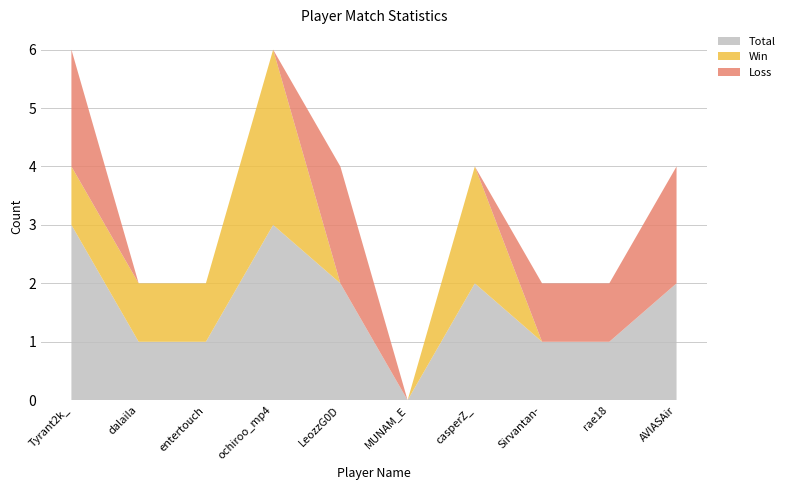

Reading right to left, transcribe all the data shown in this chart.

Total: AVIASAir=2	rae18=1	Sirvantan-=1	casperZ_=2	MUNAM_E=0	LeozzG0D=2	ochiroo_mp4=3	entertouch=1	dalaila=1	Tyrant2k_=3
Win: AVIASAir=0	rae18=0	Sirvantan-=0	casperZ_=2	MUNAM_E=0	LeozzG0D=0	ochiroo_mp4=3	entertouch=1	dalaila=1	Tyrant2k_=1
Loss: AVIASAir=2	rae18=1	Sirvantan-=1	casperZ_=0	MUNAM_E=0	LeozzG0D=2	ochiroo_mp4=0	entertouch=0	dalaila=0	Tyrant2k_=2